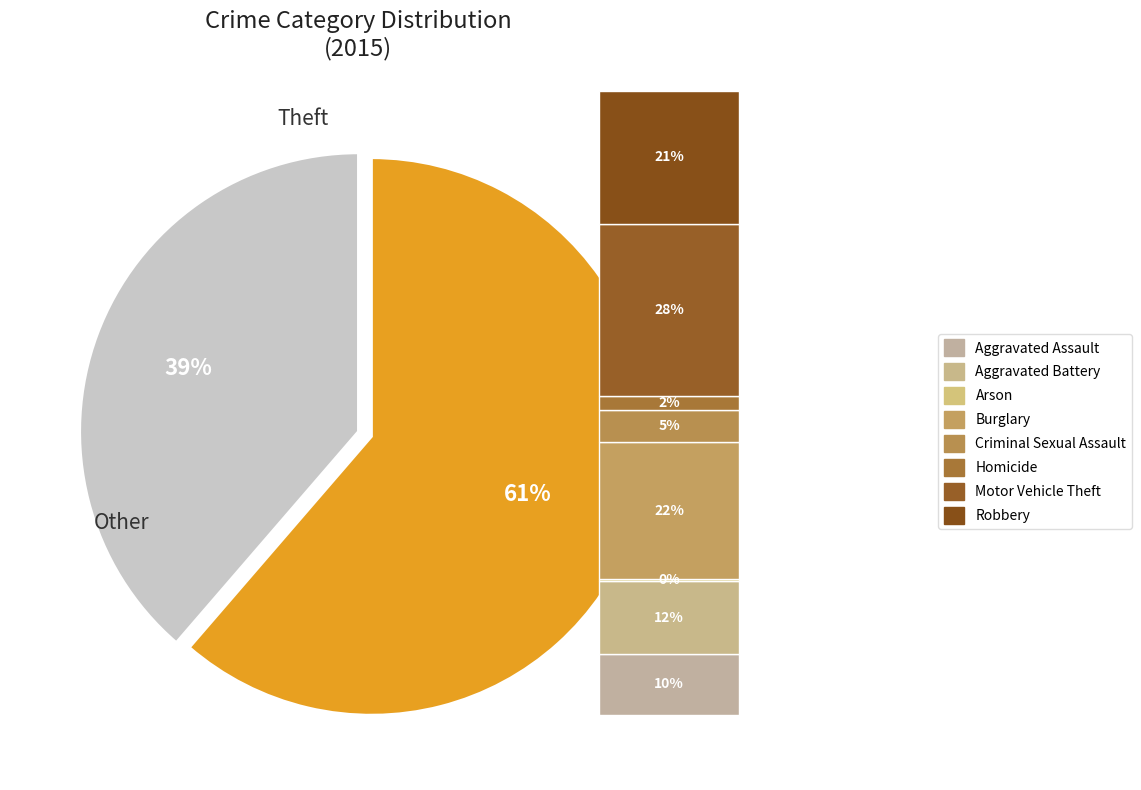

Is it true that Robbery is 8% of the pie?

True